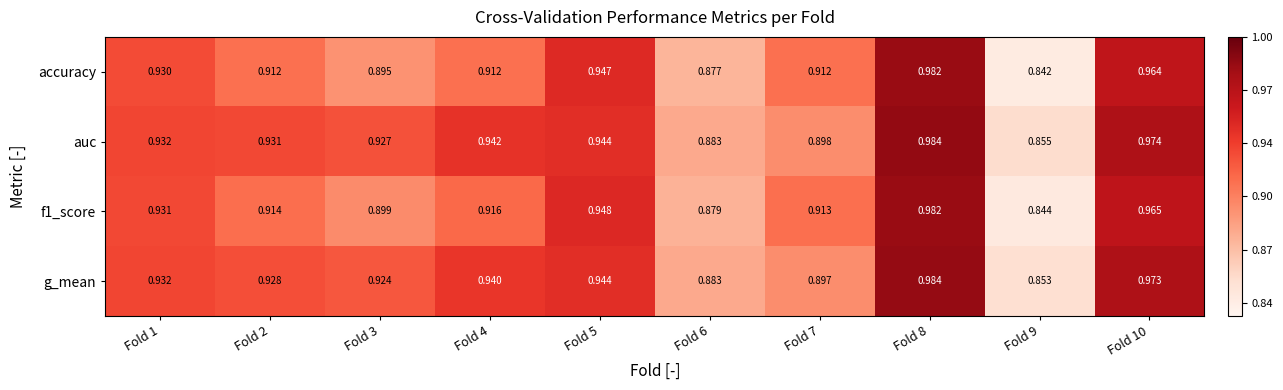

Which series has the largest range (max minus min)?

accuracy